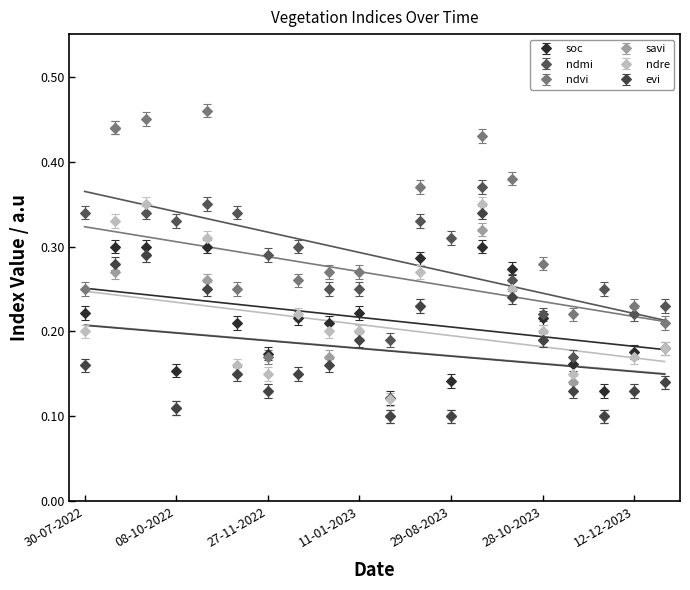

What are all the series names shown in the legend?

soc, ndmi, ndvi, savi, ndre, evi